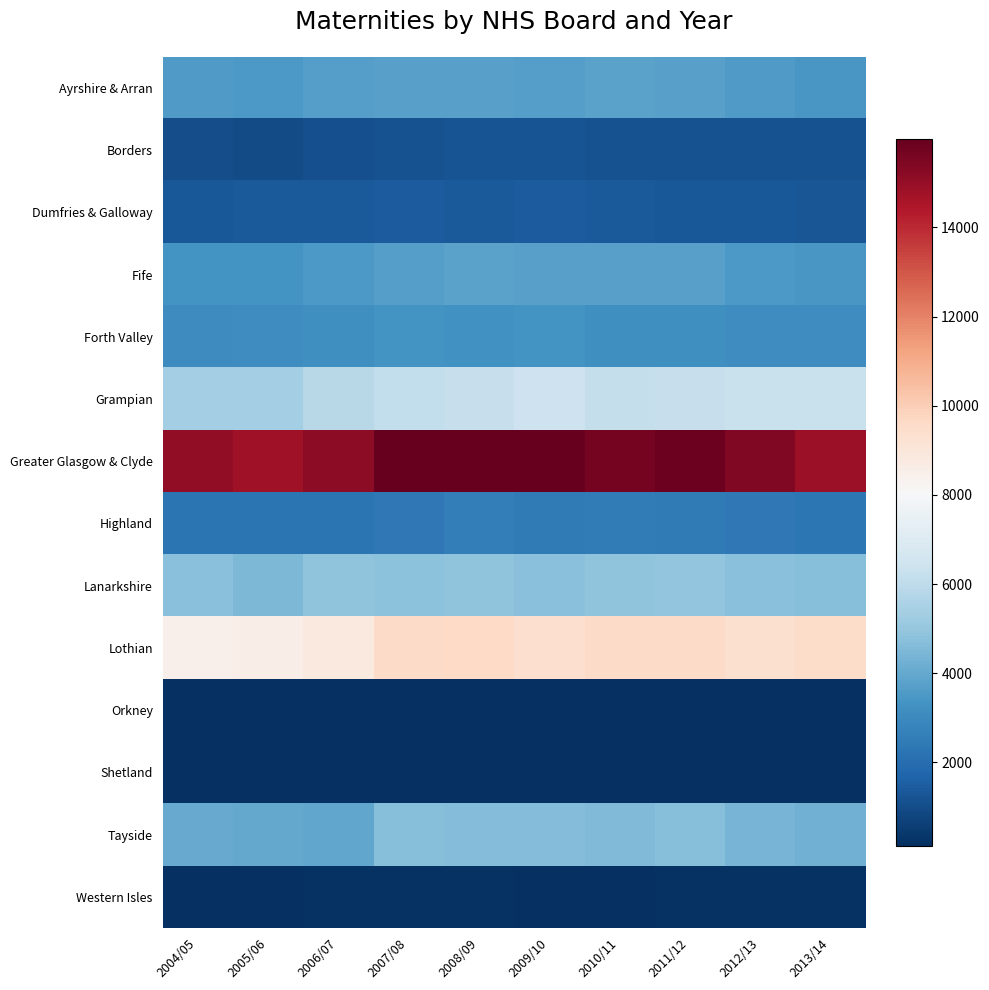

Reading left to right, list all the values displayed in this chart.

Ayrshire & Arran: 2004/05=3541	2005/06=3524	2006/07=3694	2007/08=3761	2008/09=3778	2009/10=3692	2010/11=3796	2011/12=3739	2012/13=3553	2013/14=3430
Borders: 2004/05=1019	2005/06=979	2006/07=1095	2007/08=1132	2008/09=1190	2009/10=1204	2010/11=1177	2011/12=1129	2012/13=1161	2013/14=1122
Dumfries & Galloway: 2004/05=1363	2005/06=1377	2006/07=1424	2007/08=1437	2008/09=1391	2009/10=1438	2010/11=1383	2011/12=1363	2012/13=1331	2013/14=1251
Fife: 2004/05=3290	2005/06=3315	2006/07=3487	2007/08=3672	2008/09=3798	2009/10=3752	2010/11=3721	2011/12=3733	2012/13=3486	2013/14=3436
Forth Valley: 2004/05=3098	2005/06=3134	2006/07=3185	2007/08=3286	2008/09=3228	2009/10=3288	2010/11=3182	2011/12=3178	2012/13=3140	2013/14=3116
Grampian: 2004/05=5371	2005/06=5389	2006/07=5887	2007/08=6080	2008/09=6220	2009/10=6390	2010/11=6161	2011/12=6237	2012/13=6321	2013/14=6289
Greater Glasgow & Clyde: 2004/05=15065	2005/06=14756	2006/07=15151	2007/08=15970	2008/09=15991	2009/10=15986	2010/11=15636	2011/12=15828	2012/13=15426	2013/14=14815
Highland: 2004/05=2241	2005/06=2266	2006/07=2242	2007/08=2401	2008/09=2565	2009/10=2420	2010/11=2491	2011/12=2476	2012/13=2380	2013/14=2299
Lanarkshire: 2004/05=4720	2005/06=4499	2006/07=4846	2007/08=4781	2008/09=4881	2009/10=4743	2010/11=4883	2011/12=4952	2012/13=4766	2013/14=4700
Lothian: 2004/05=8453	2005/06=8592	2006/07=8833	2007/08=9570	2008/09=9633	2009/10=9371	2010/11=9583	2011/12=9586	2012/13=9352	2013/14=9520
Orkney: 2004/05=127	2005/06=136	2006/07=140	2007/08=133	2008/09=144	2009/10=128	2010/11=126	2011/12=139	2012/13=143	2013/14=124
Shetland: 2004/05=154	2005/06=128	2006/07=163	2007/08=131	2008/09=143	2009/10=157	2010/11=147	2011/12=141	2012/13=179	2013/14=143
Tayside: 2004/05=4054	2005/06=3997	2006/07=3913	2007/08=4651	2008/09=4613	2009/10=4592	2010/11=4547	2011/12=4657	2012/13=4384	2013/14=4269
Western Isles: 2004/05=178	2005/06=178	2006/07=240	2007/08=217	2008/09=204	2009/10=182	2010/11=181	2011/12=206	2012/13=198	2013/14=195